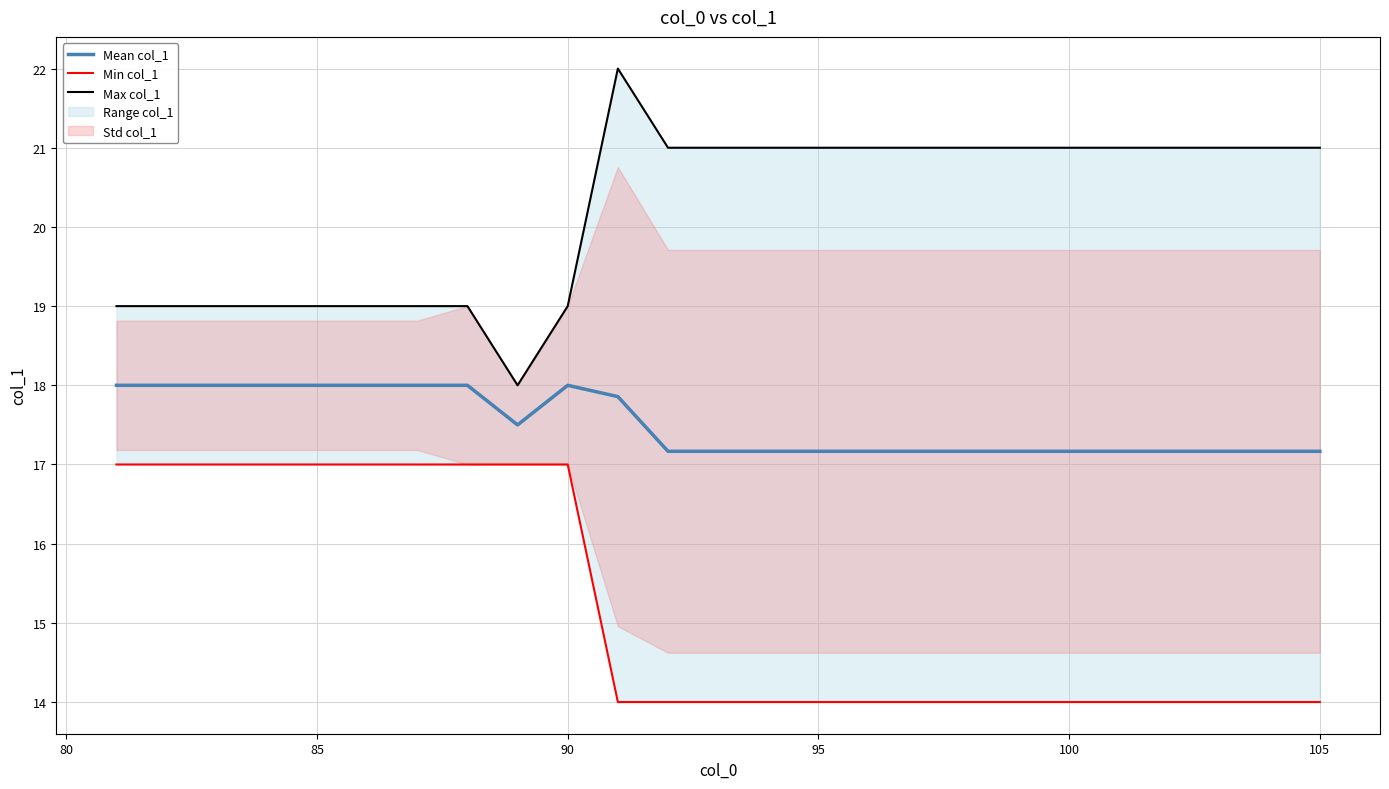

What is the maximum value for Mean col_1?

18.0